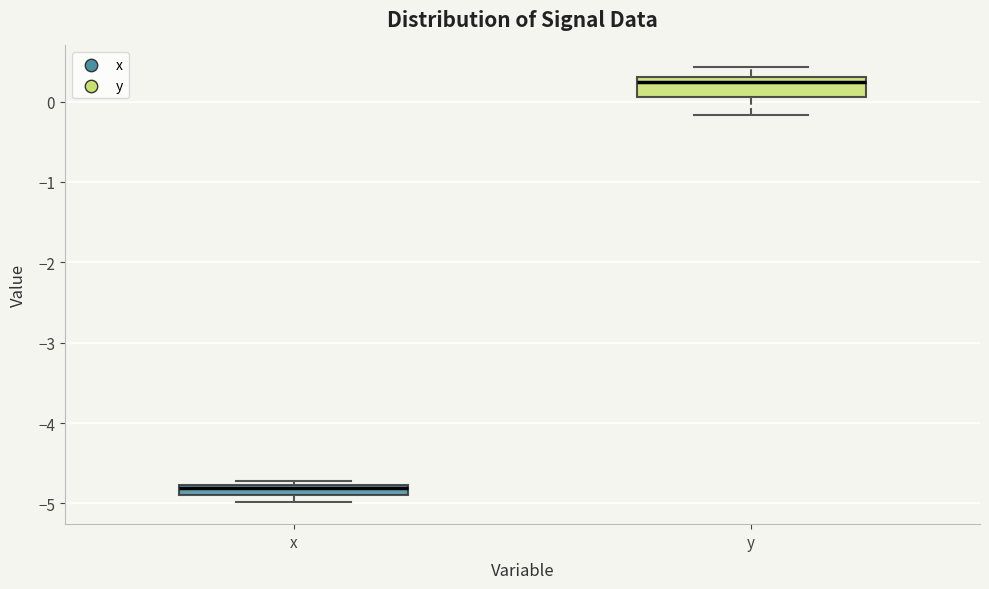

Which box has the lowest median line?

x